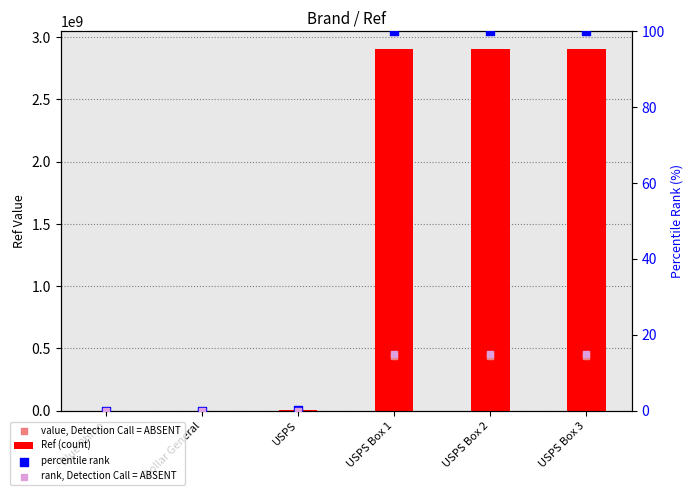

At which category is the sum across all series the highest?

USPS Box 3